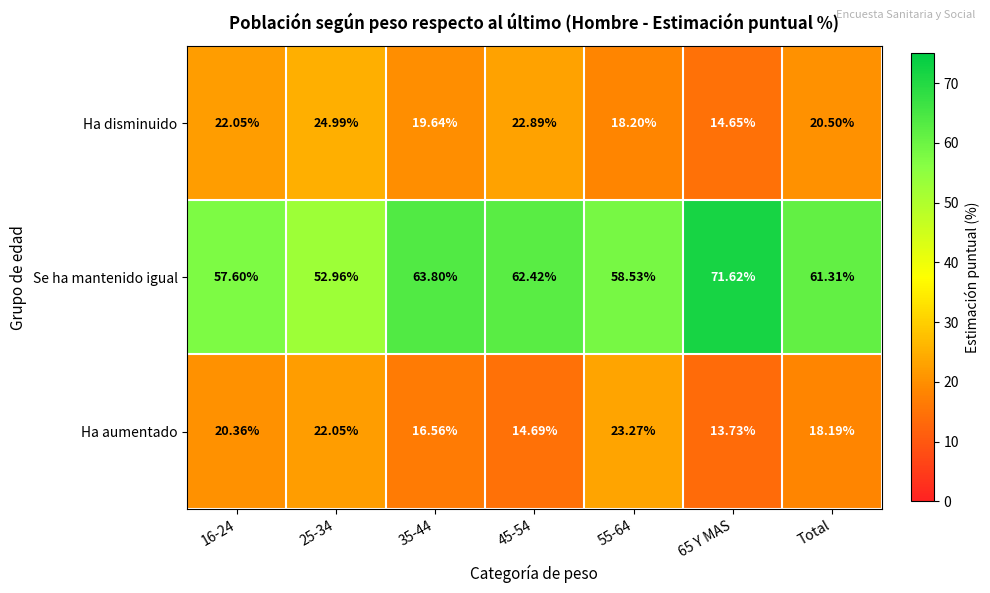

Where is Ha aumentado nearest to the value 18?

Total